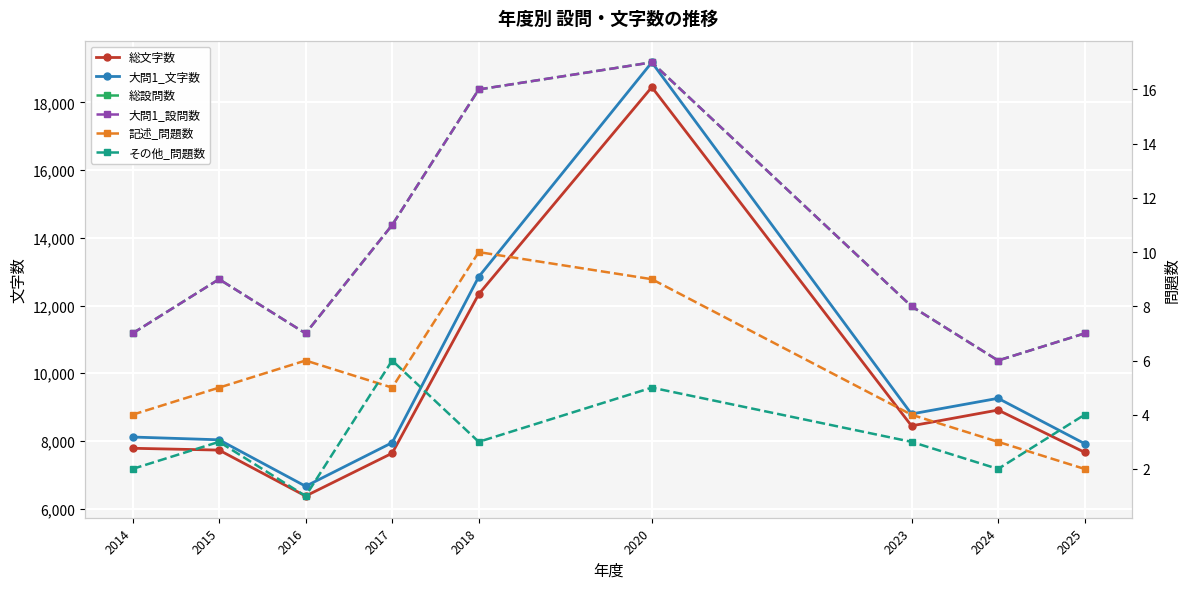

What value does the 大問1_設問数 series have at 2015?

9